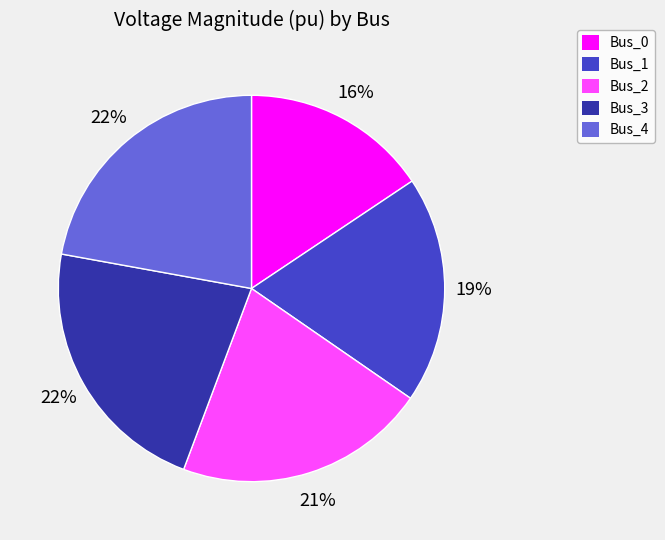

Which slice is the smallest?

Bus_0